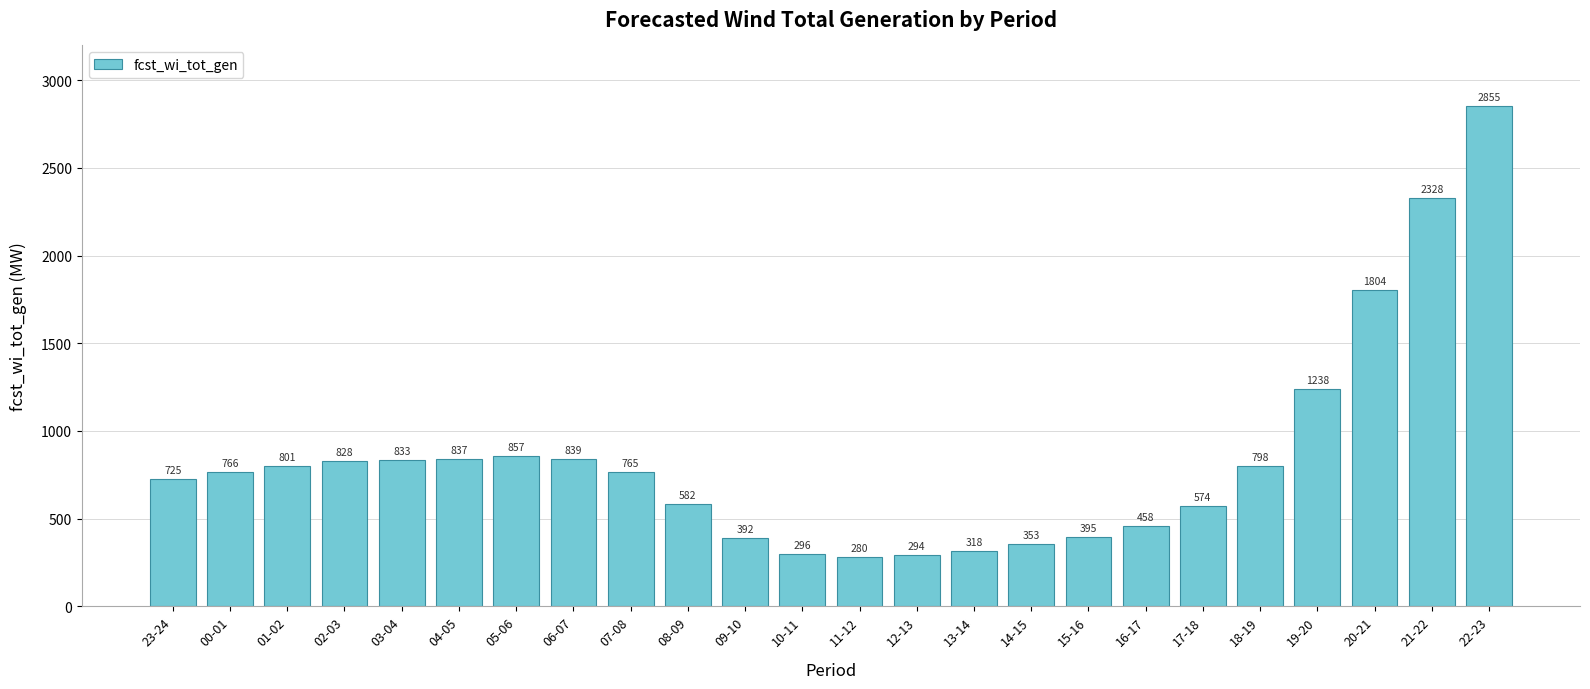

Read the value at 00-01, to the nearest 10.

770